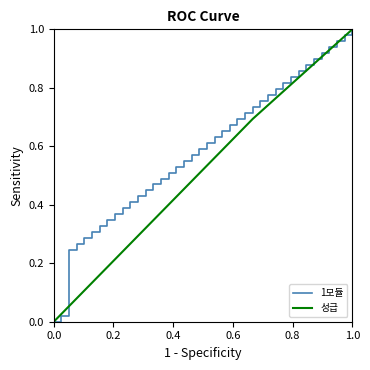

Which series has the largest total across all categories?

1모듈